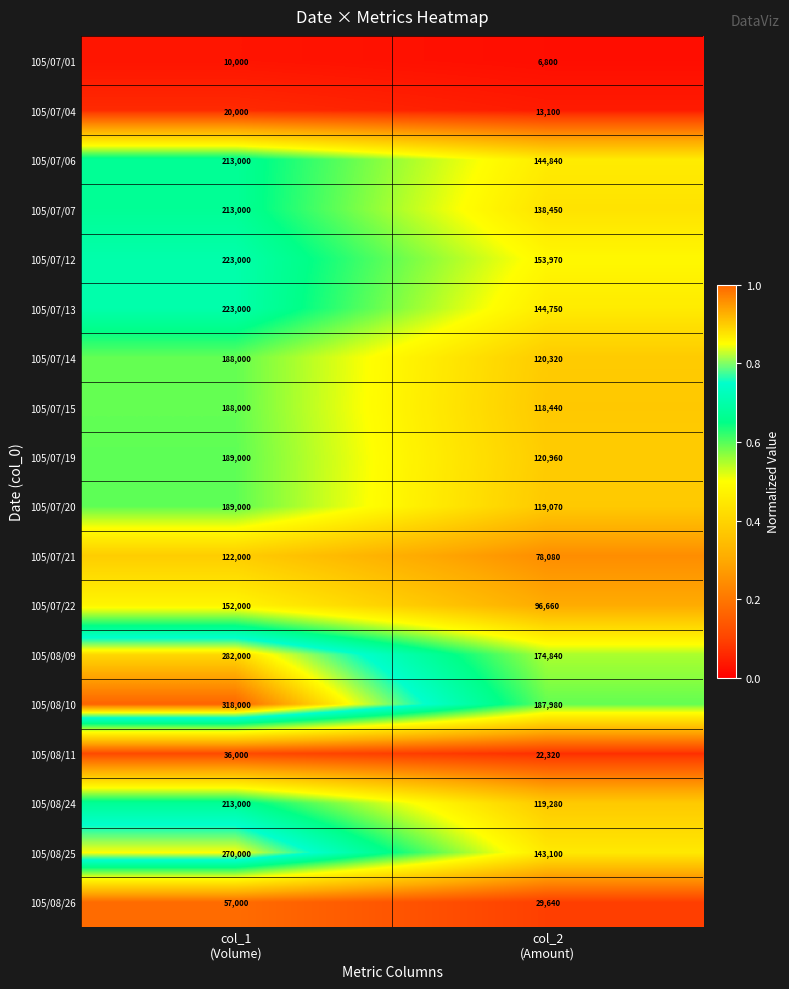

What is the average value of the 105/08/26 series?

43320